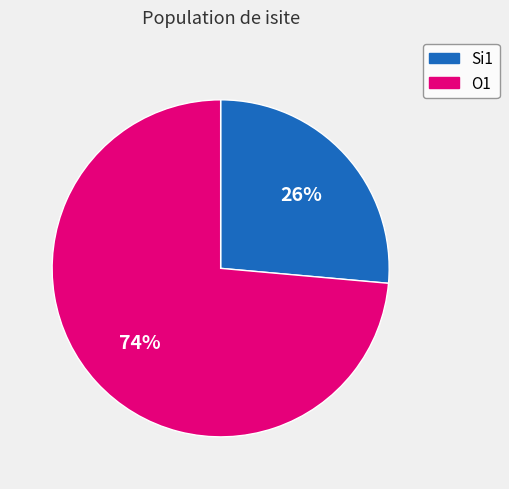

To the nearest percent, what is the average slice percentage?

50%